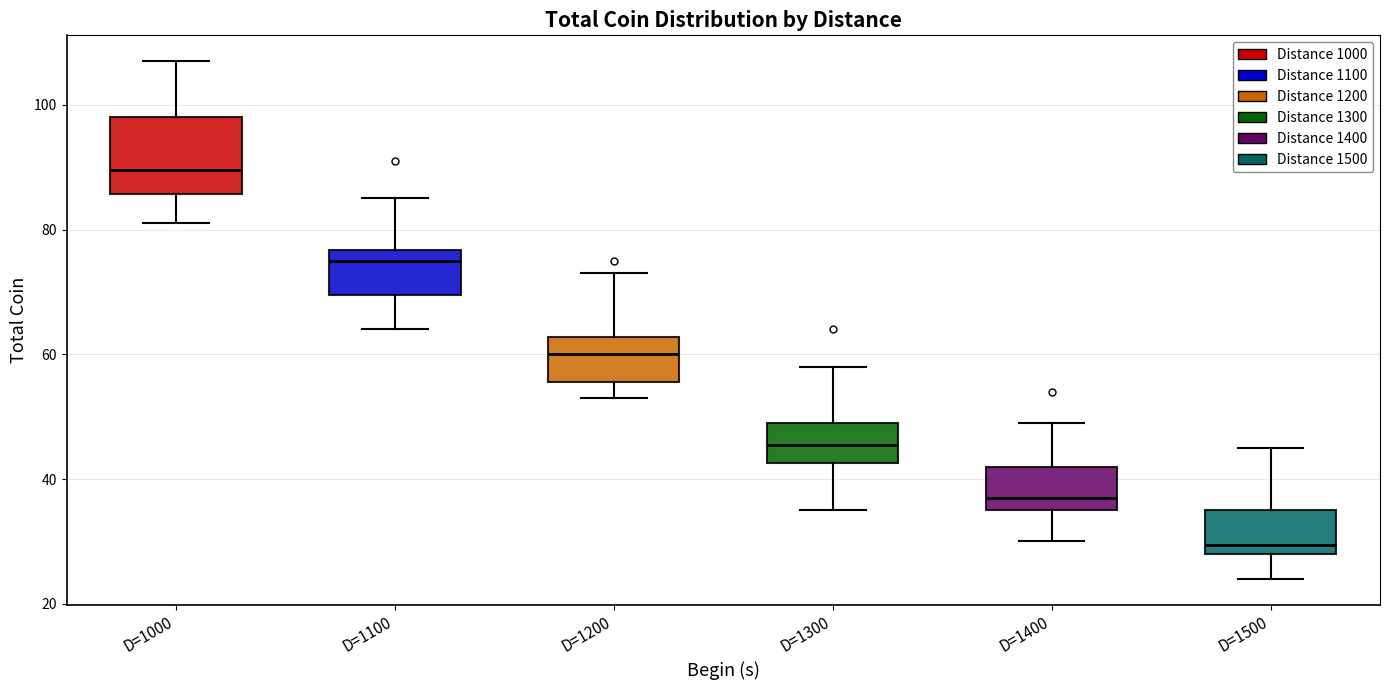

Comparing the boxes themselves (not the whiskers), which one is the tallest?

D=1000